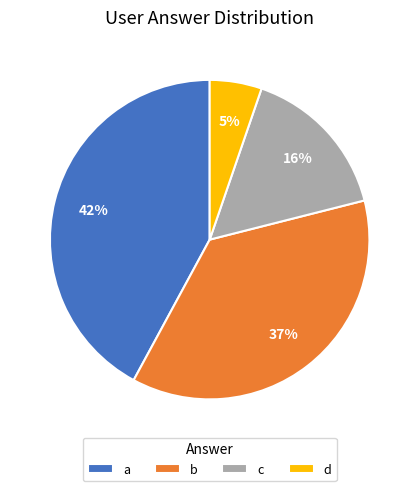

Rank the categories by value from highest to lowest.

a, b, c, d